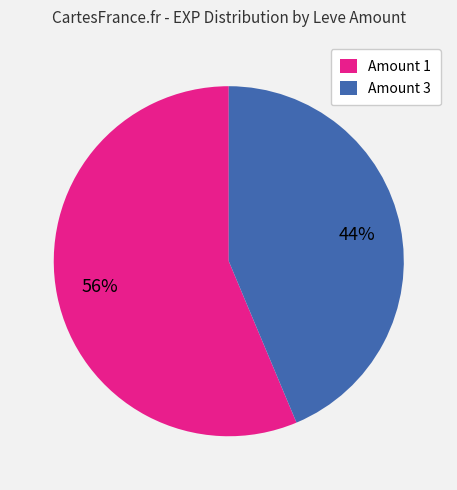

Does any single category account for the majority?

Yes